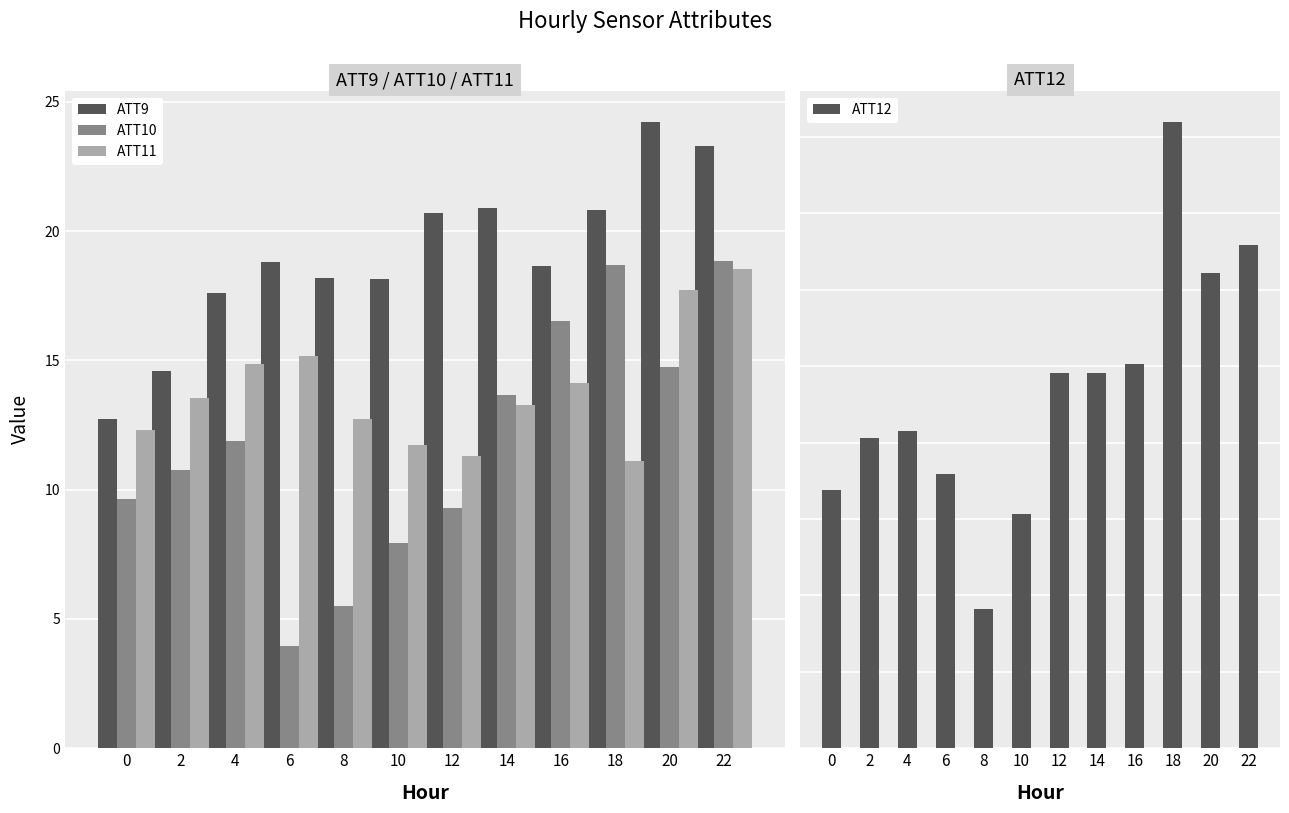

Rank the series by their maximum value, from highest to lowest.

ATT9, ATT12, ATT10, ATT11